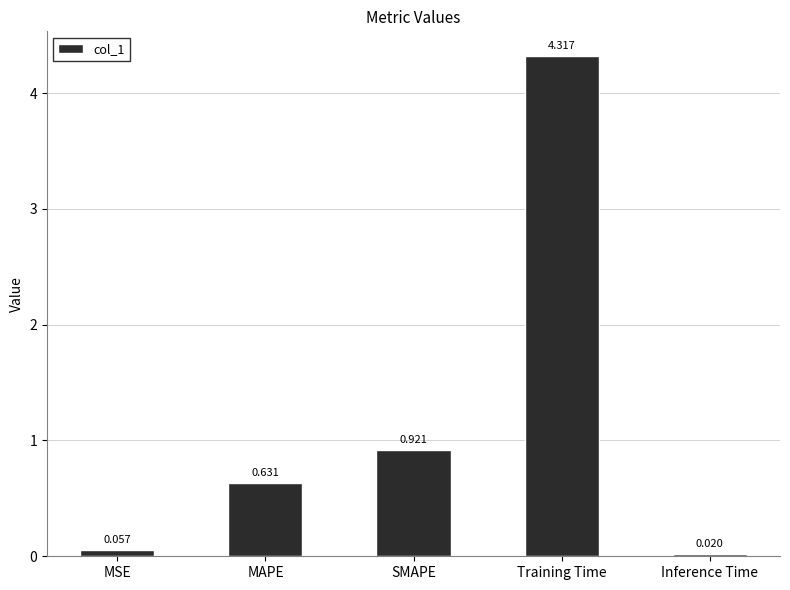

Between SMAPE and Inference Time, which is larger?

SMAPE